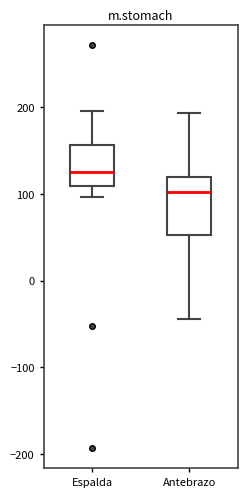

Reading left to right, read every box against the y-axis: the position of its median line, the range the box covers, and the ends of its whiskers. The values are not printed on the chart, so give them approximately, as read against the axis.

Espalda: median 130, box 110 to 160, whiskers 100 to 200
Antebrazo: median 100, box 50 to 120, whiskers -40 to 190